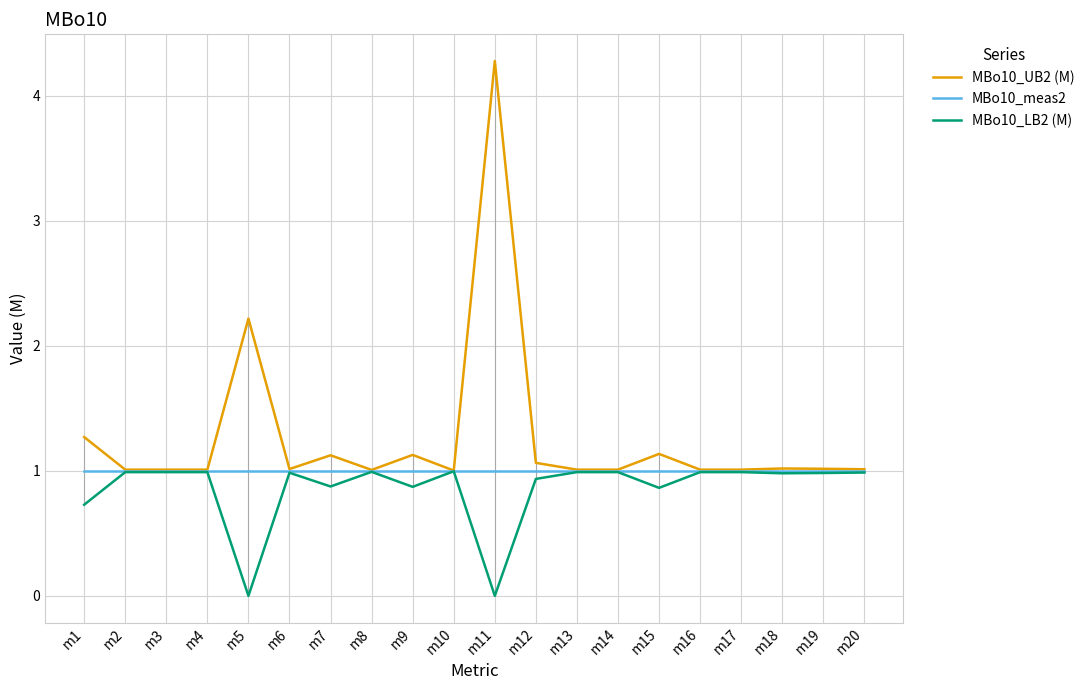

What is the value of the MBo10_LB2 (M) point at the 6th from the left?

1.0